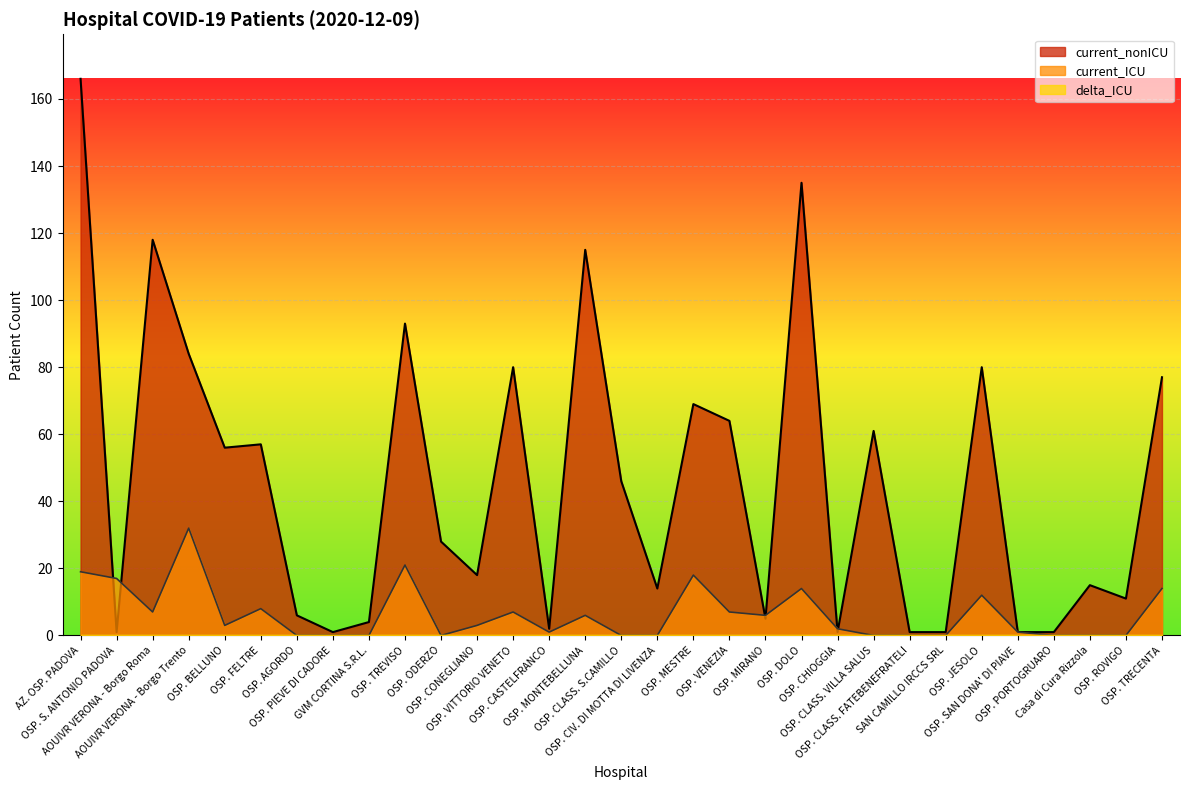

Which series has the largest range (max minus min)?

current_nonICU